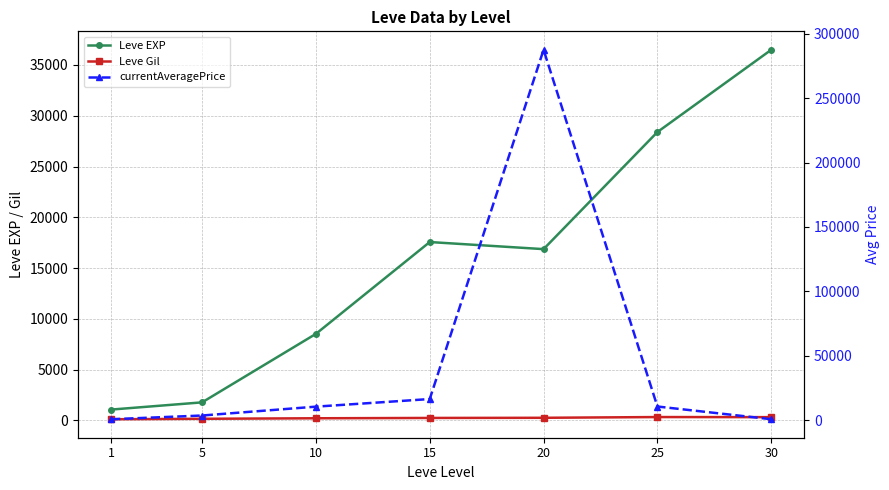

What is the sum of all currentAveragePrice values?

329368.1